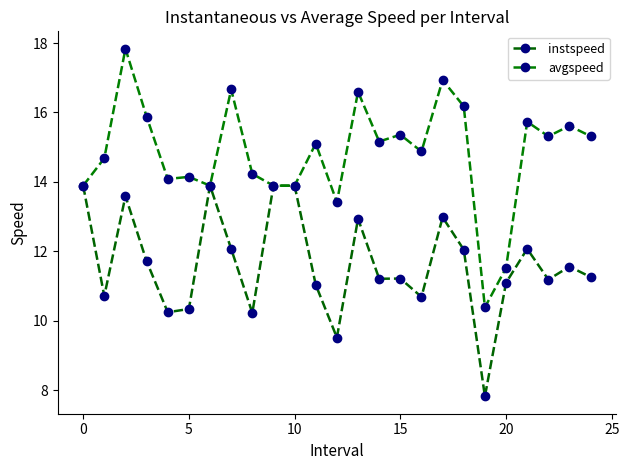

What is the label of the 12th point from the left?

11